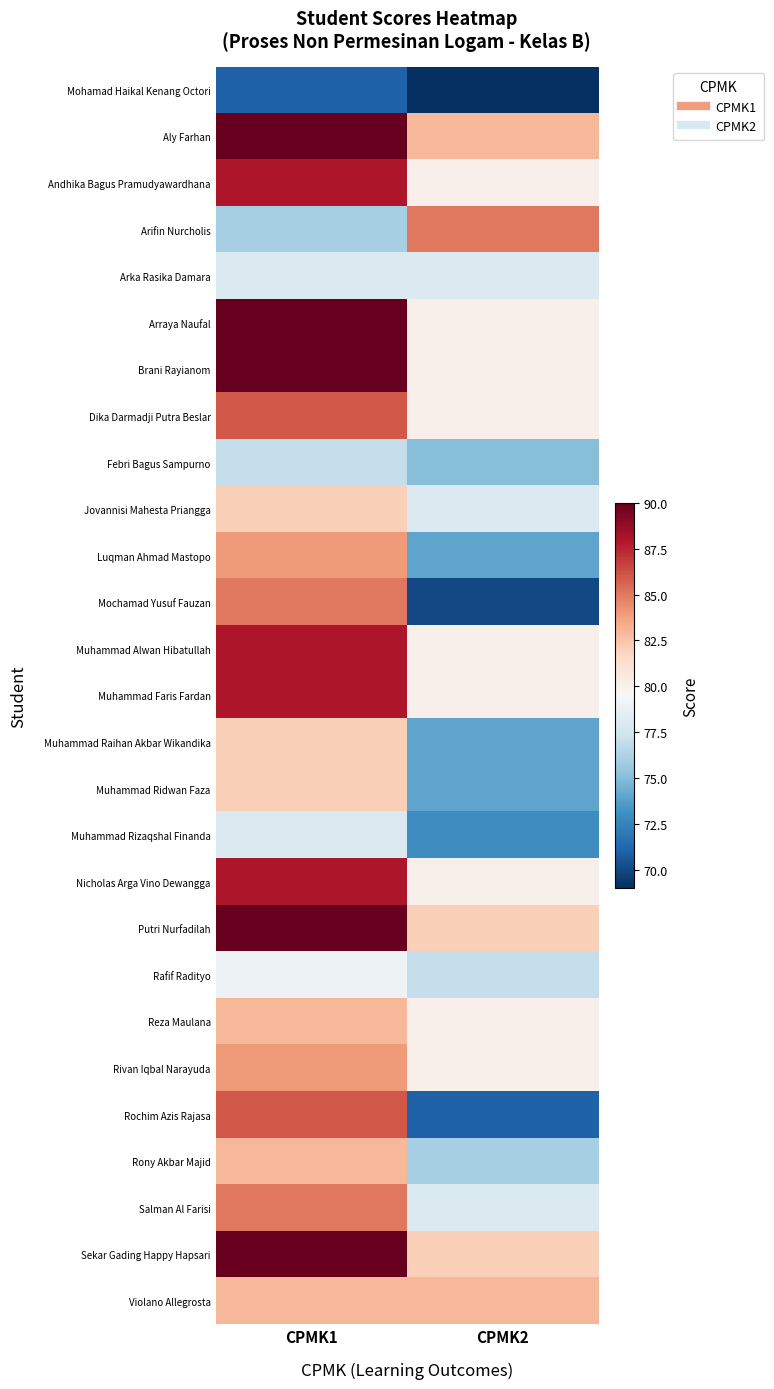

What is the spread (max minus min) of values at CPMK1?

19